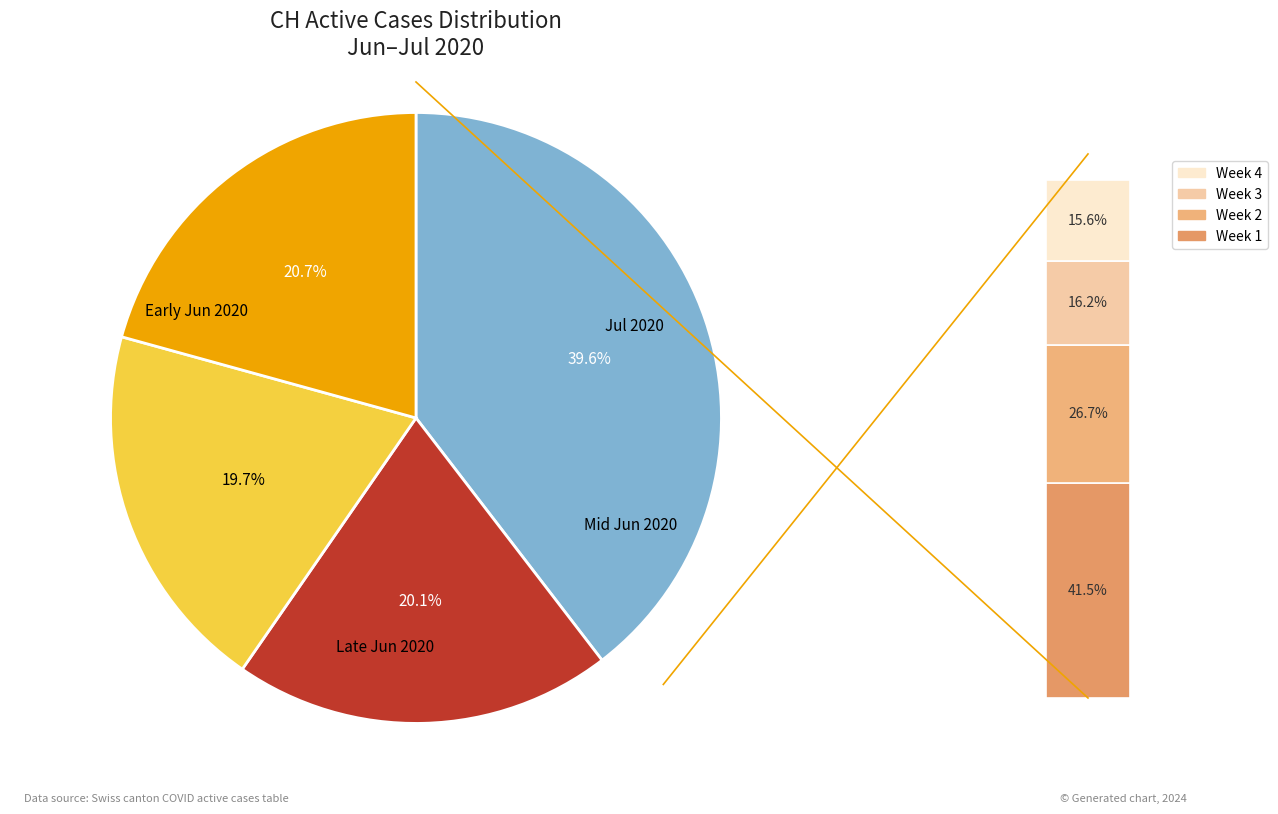

What percentage do 2020-06-27 and 2020-07-06 together represent?

4.5%